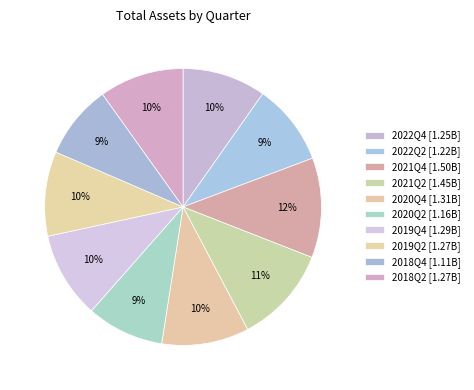

Count the number of slices in the pie.

10